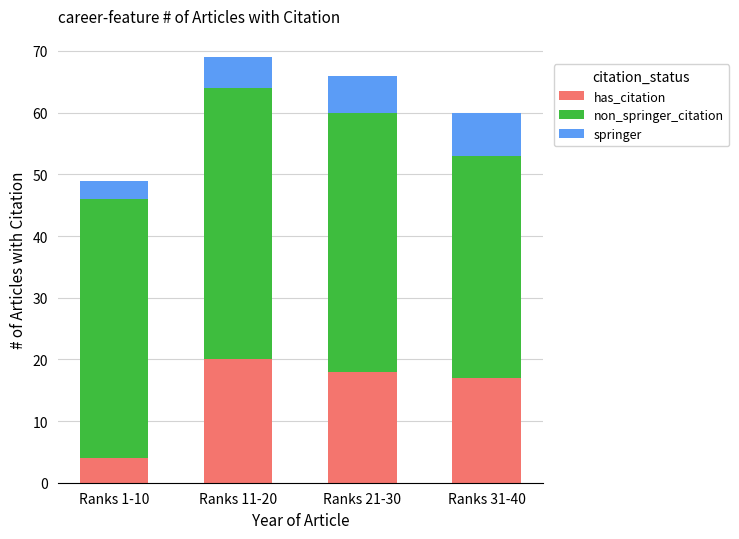

What is the difference between the second highest and minimum values in the has_citation series?

14